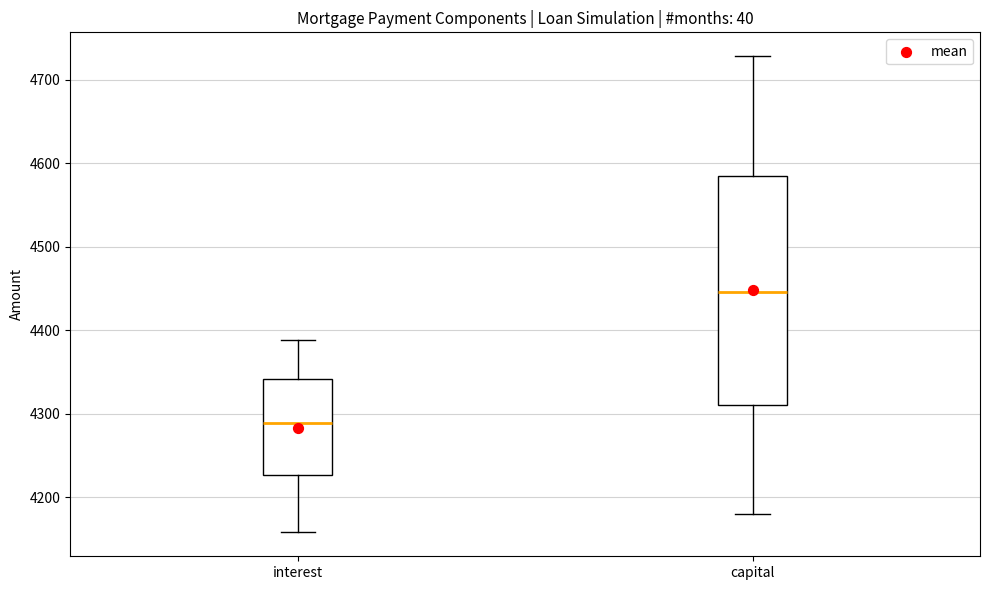

Which box has the highest median line?

capital